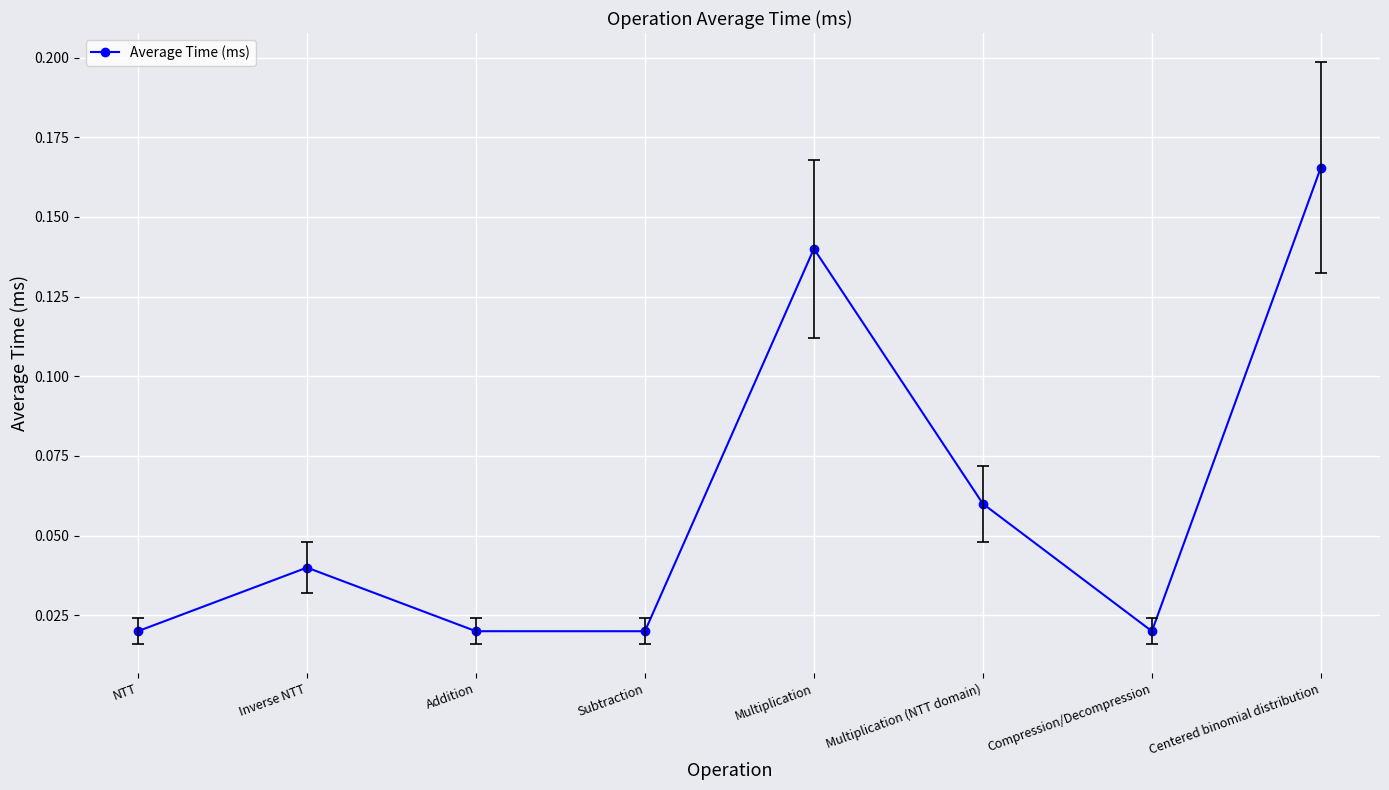

How many points are lower than both their immediate neighbors (excluding endpoints)?

2